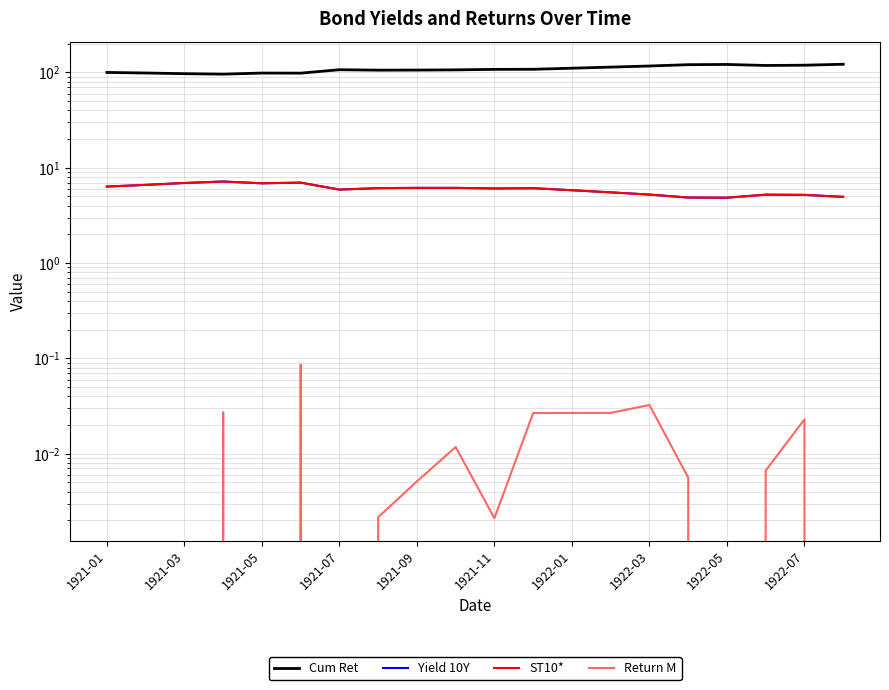

Rank the series by their maximum value, from lowest to highest.

Return M, Yield 10Y, ST10*, Cum Ret